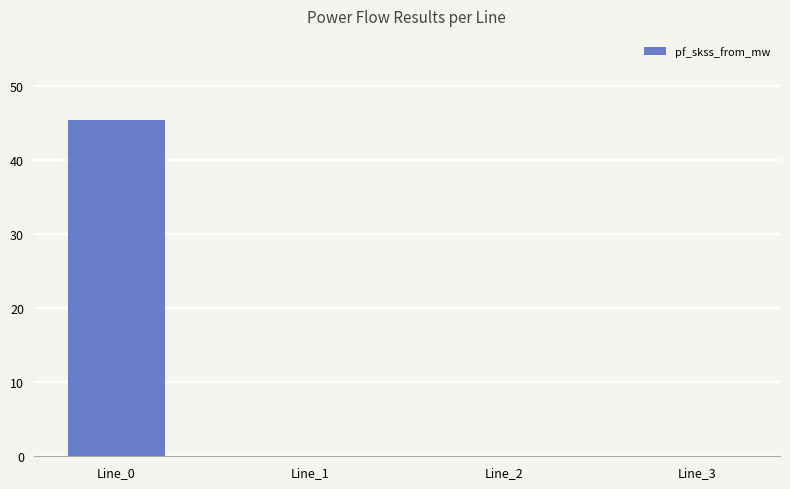

What is the change in value from Line_0 to Line_1?

-45.4